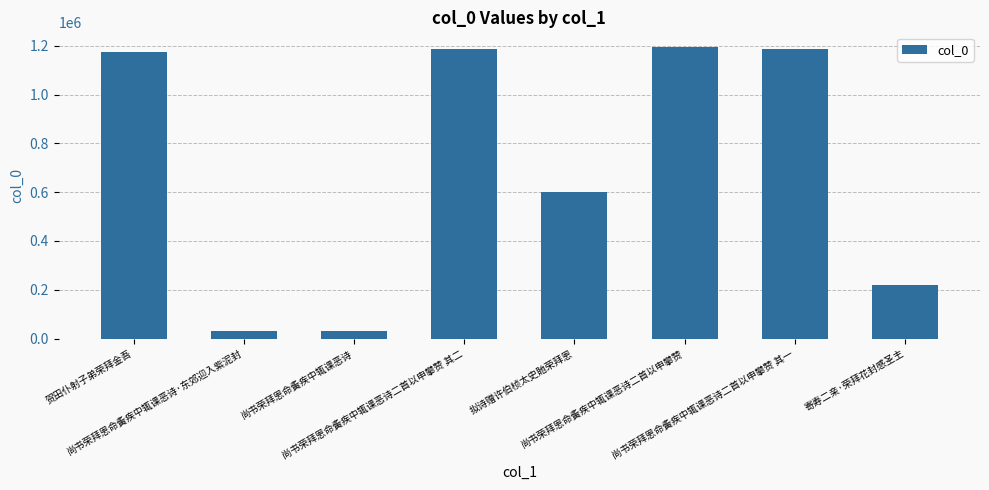

Count the number of categories in the chart.

8